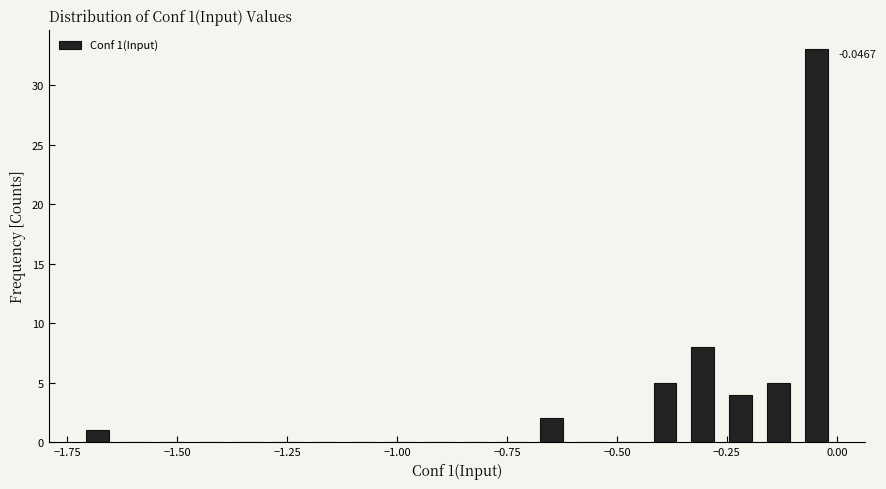

Read against the x-axis, roughly where is the centre of the tallest bar?

-0.05